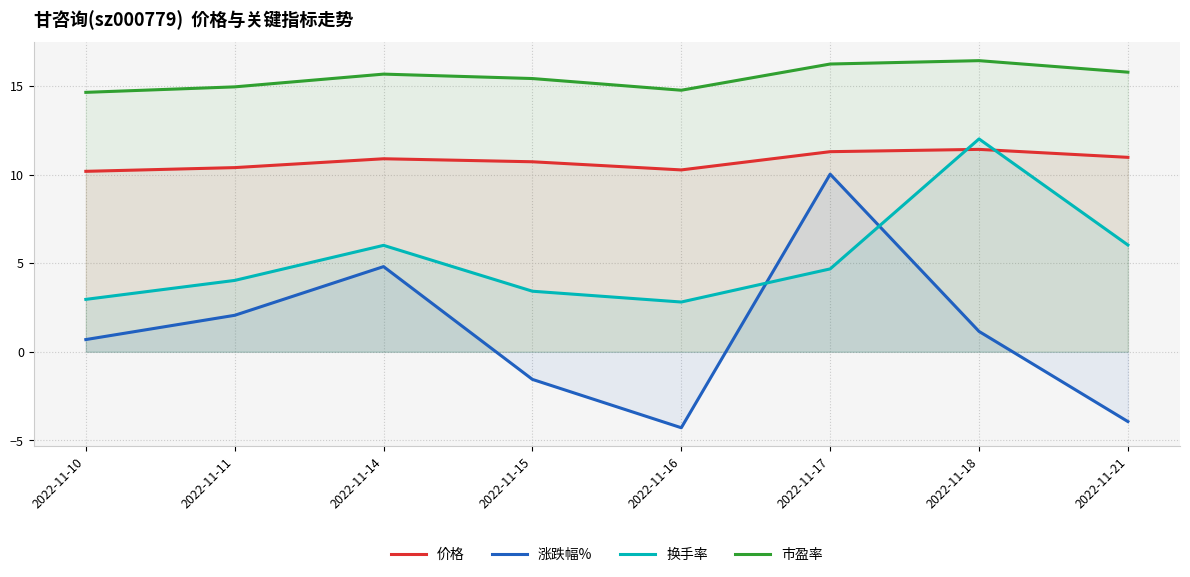

What is the difference between the 换手率 values at 2022-11-11 and 2022-11-18?

8.0